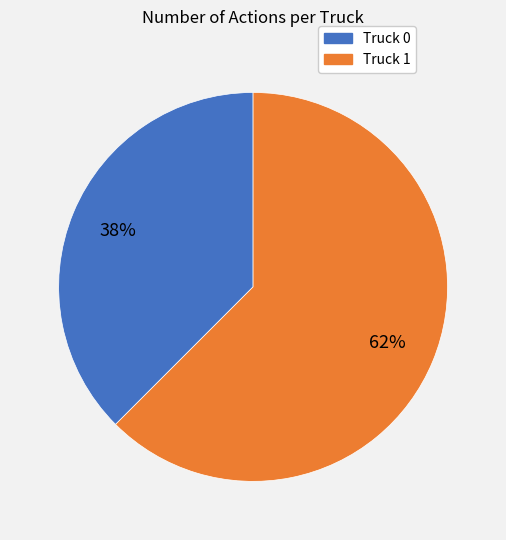

Is it true that Truck 0 is 38% of the pie?

True